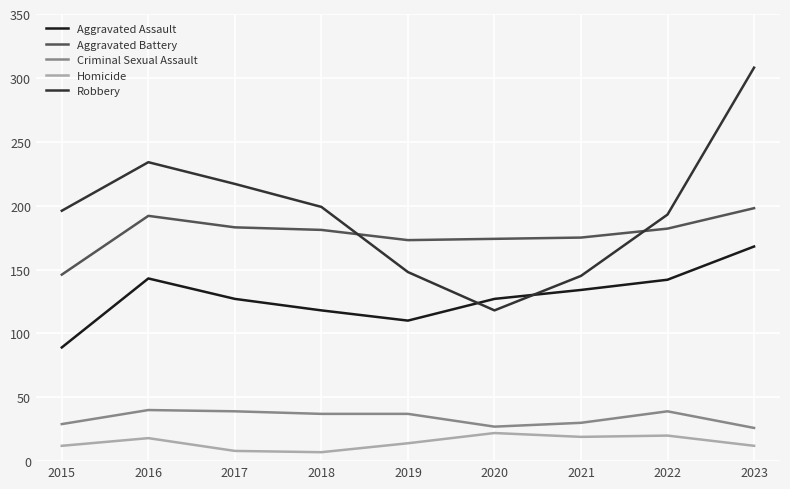

What is the difference between the maximum and minimum values in the Aggravated Assault series?

79